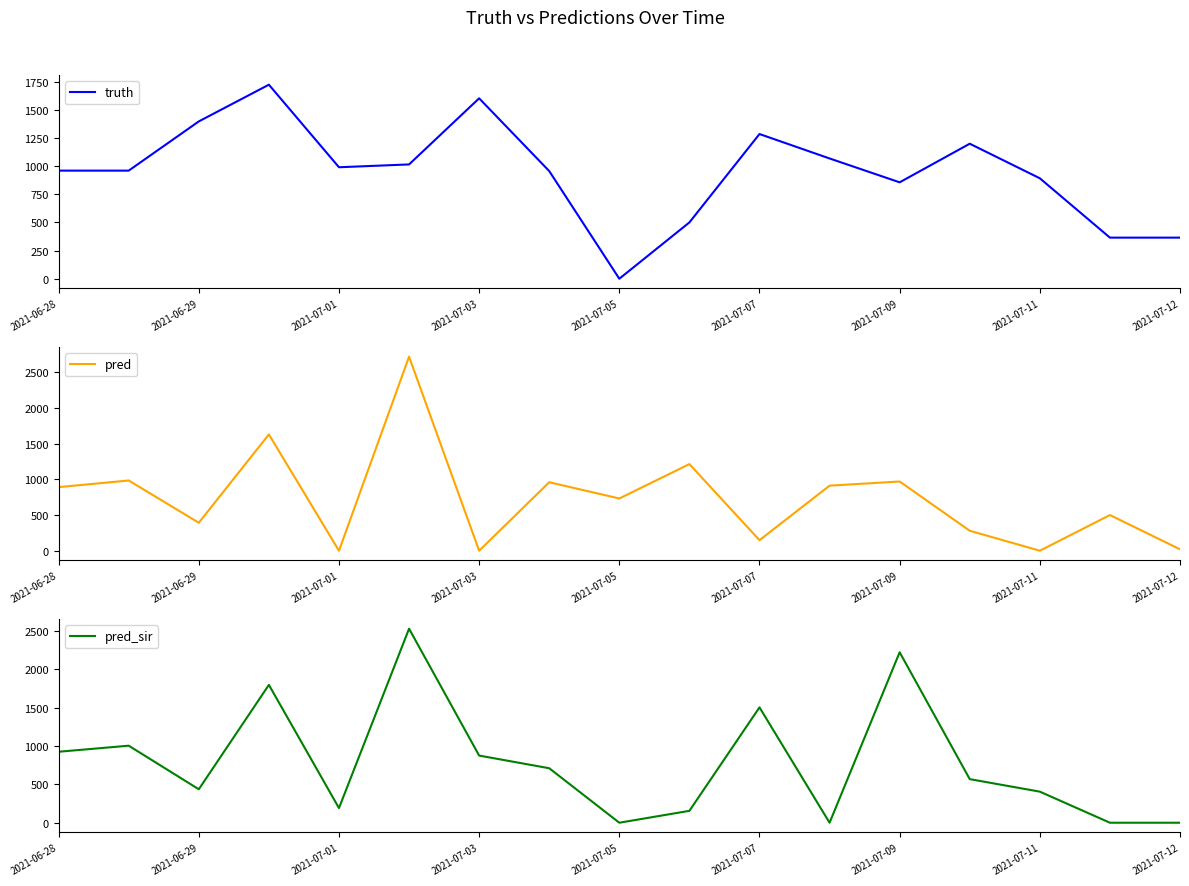

At which label is truth closest to 861?

2021-07-09